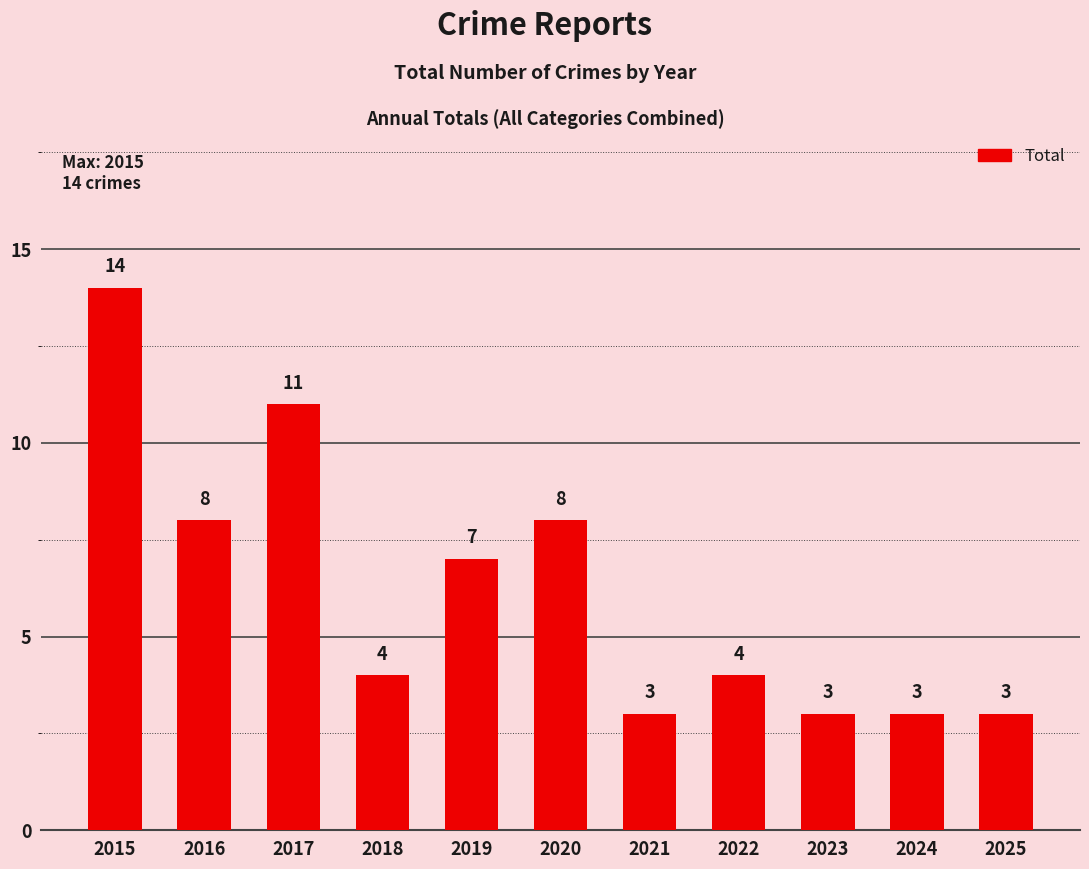

The value at 2019 is 7. True or false?

True